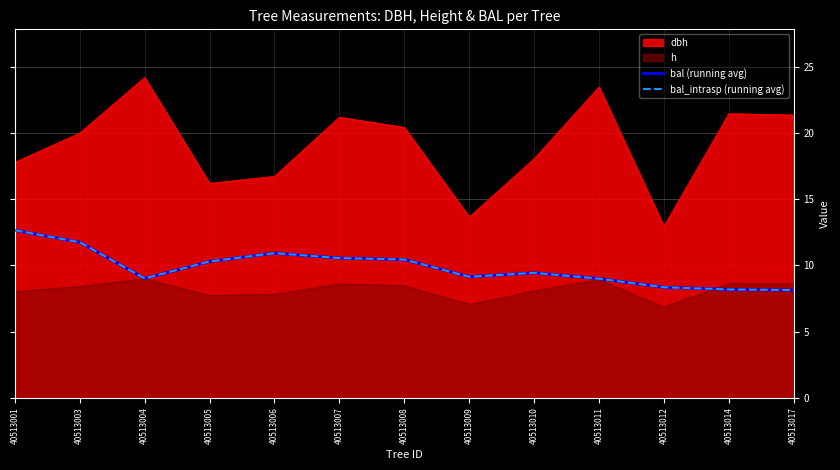

True or false: bal_intrasp (running avg) and bal (running avg) cross at least once.

False